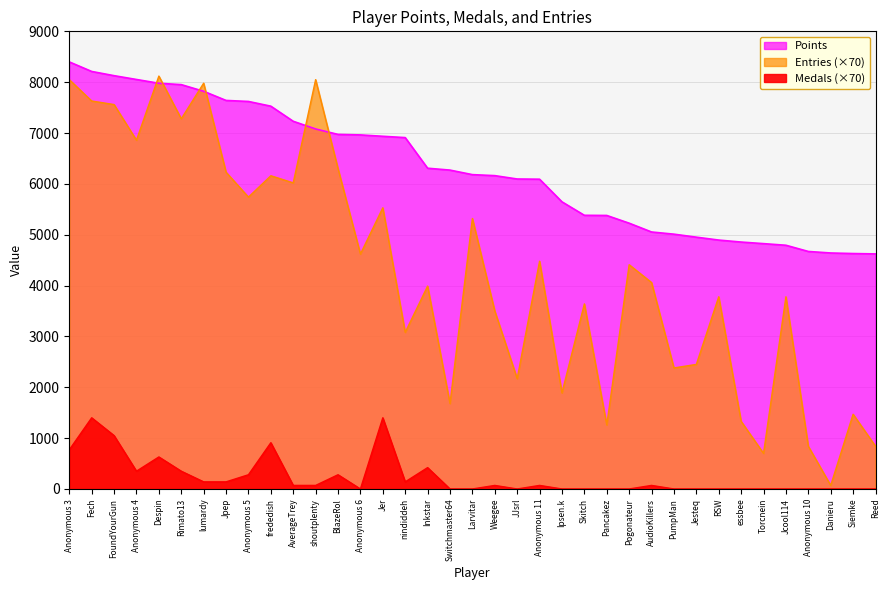

What is the difference between the Entries values at Anonymous 4 and nindiddeh?

3780